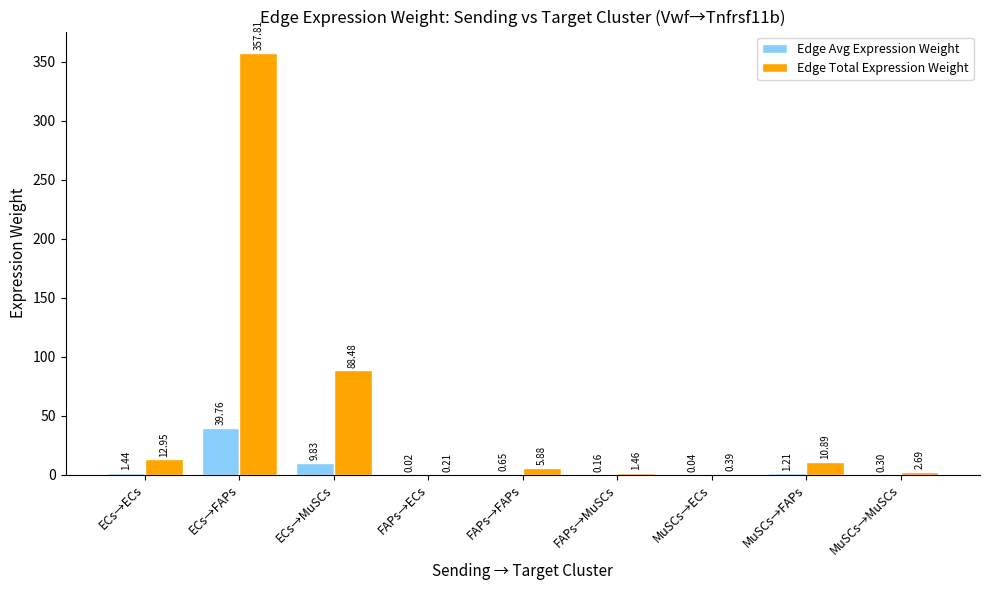

Is the value of Edge Total Expression Weight at MuSCs→ECs greater than the value of Edge Avg Expression Weight at ECs→MuSCs?

No